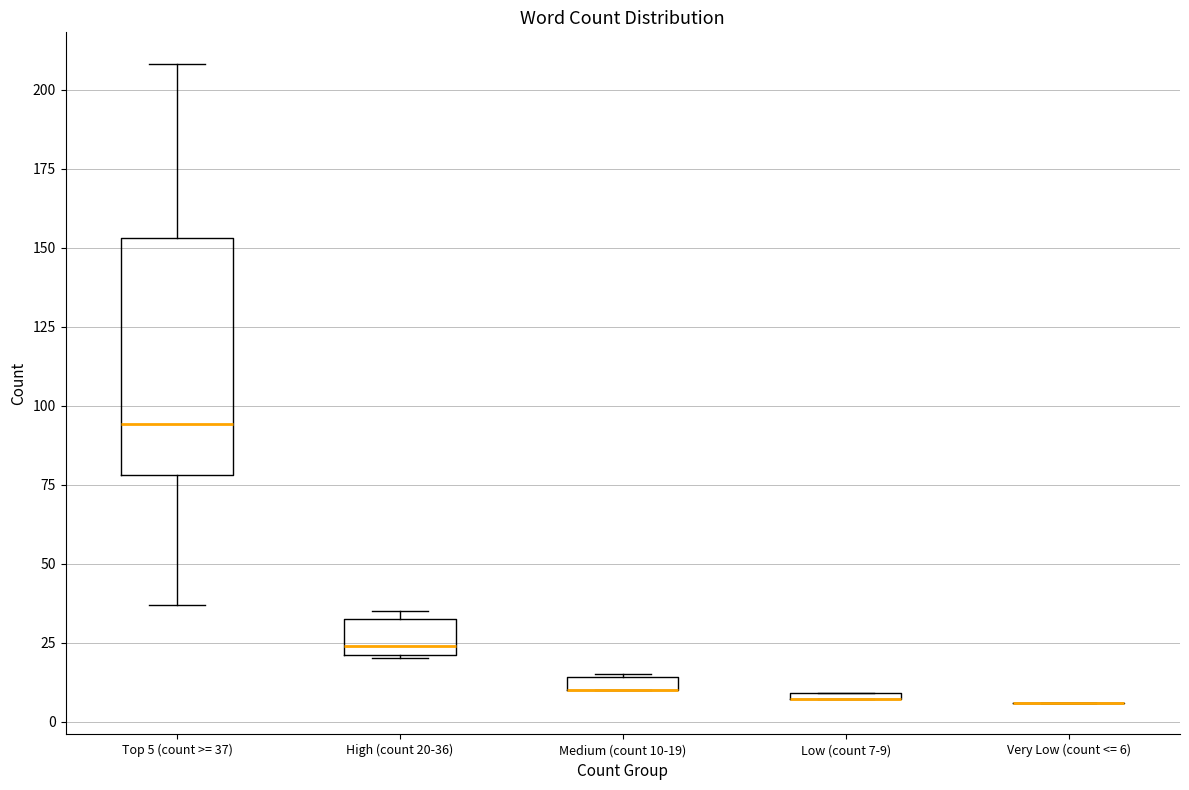

Comparing the boxes themselves (not the whiskers), which one is the tallest?

Top 5 (count >= 37)